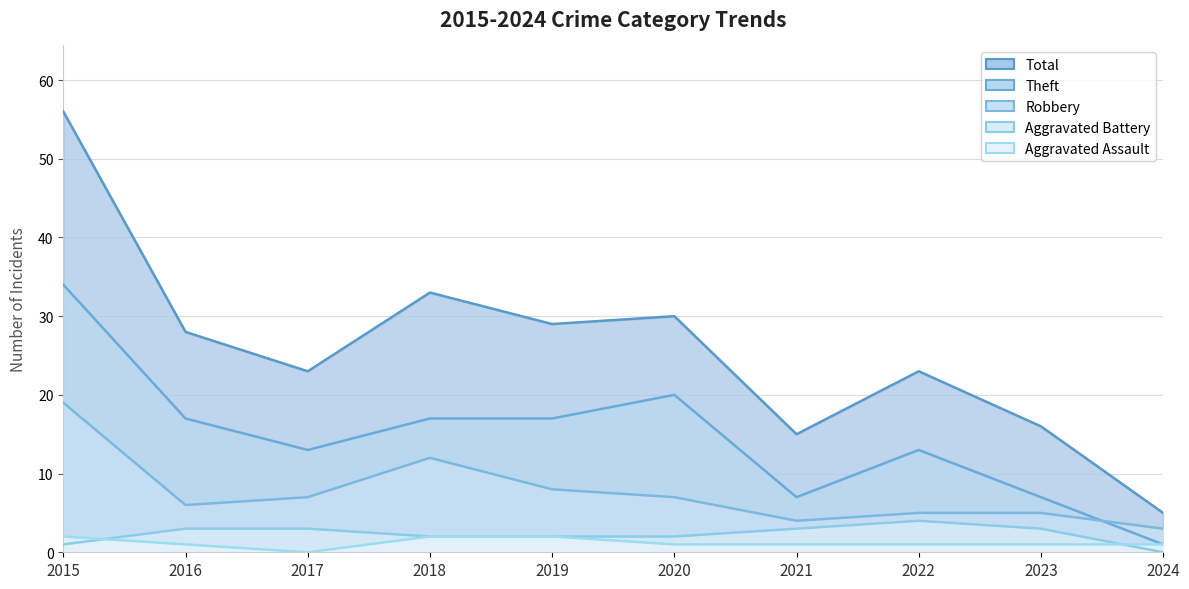

How many data points in Total are less than 28?

5